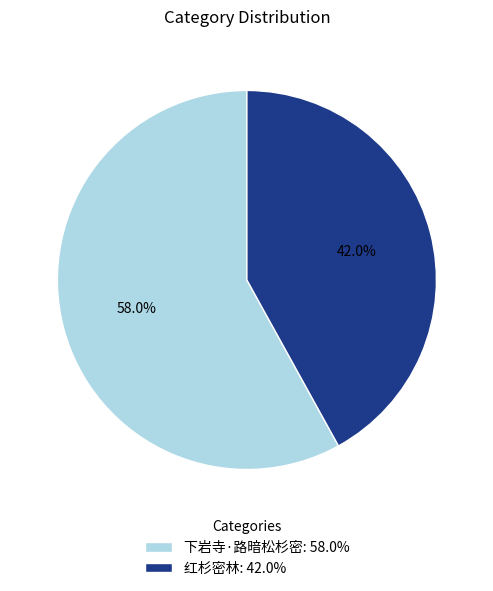

Which slice is the largest?

下岩寺·路暗松杉密